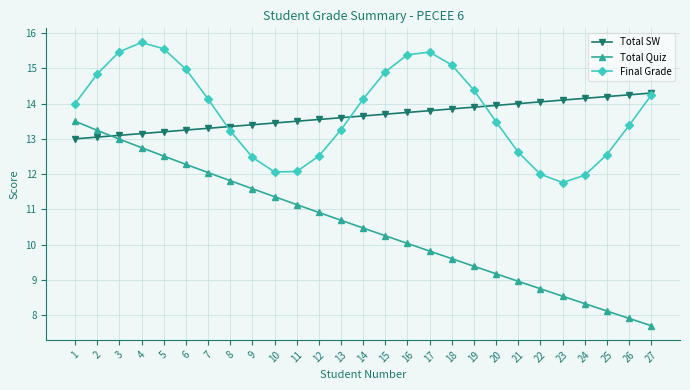

List the series in order of their peak value, highest first.

Final Grade, Total SW, Total Quiz